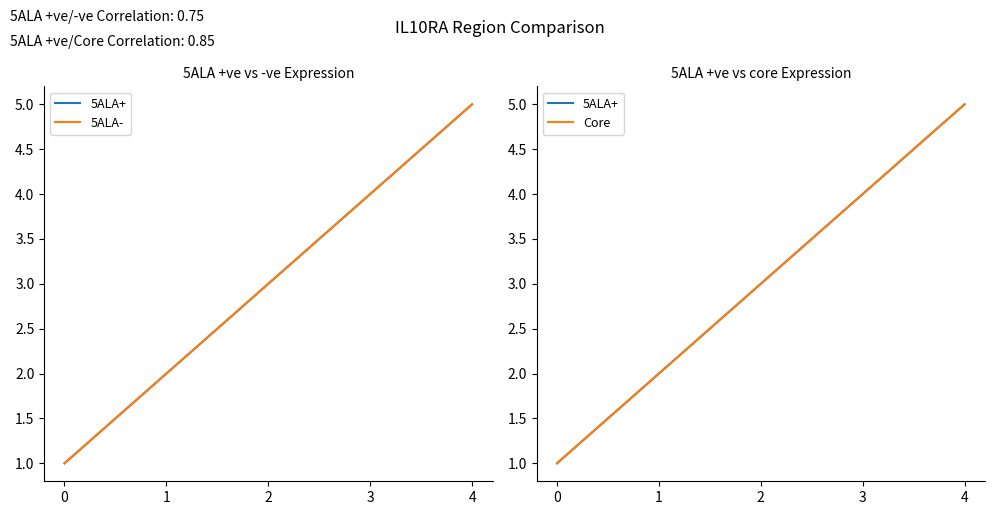

What are all the series names shown in the legend?

5ALA+, 5ALA-, Core